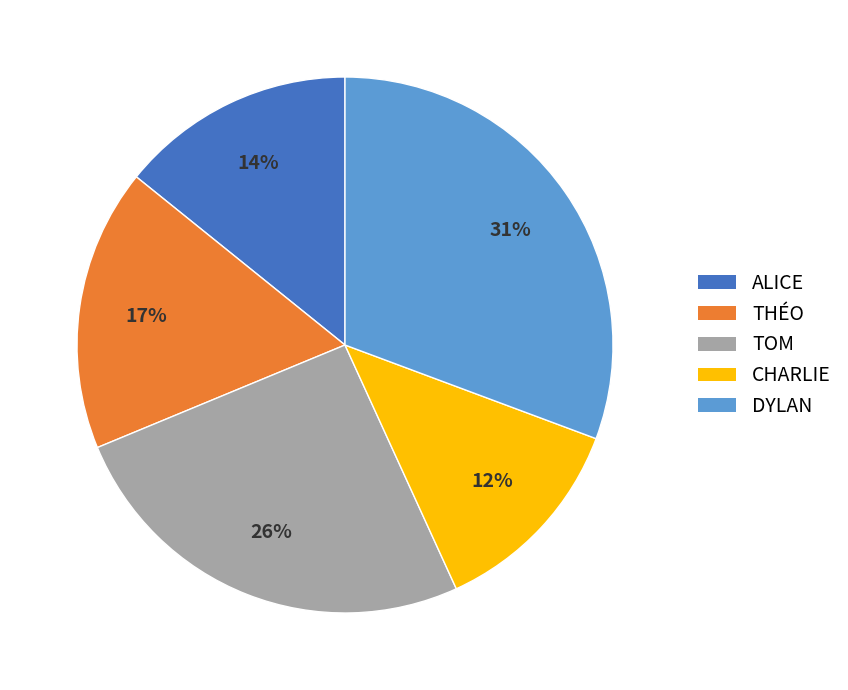

Is ALICE the majority of the pie?

No